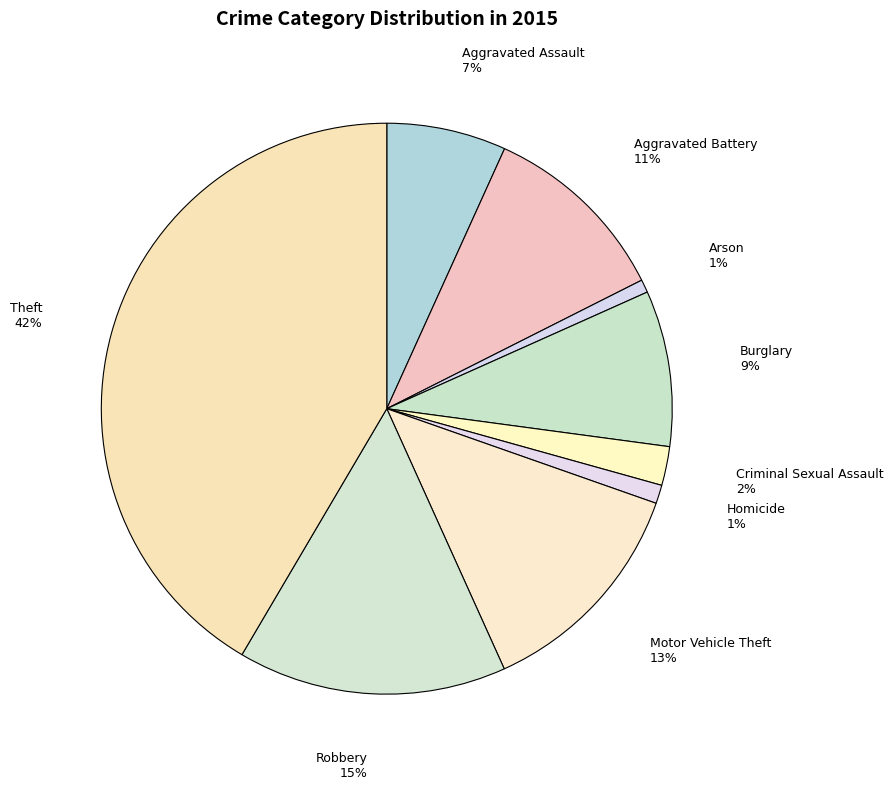

What is the ratio of the value at Motor Vehicle Theft to the value at Aggravated Battery?

1.2